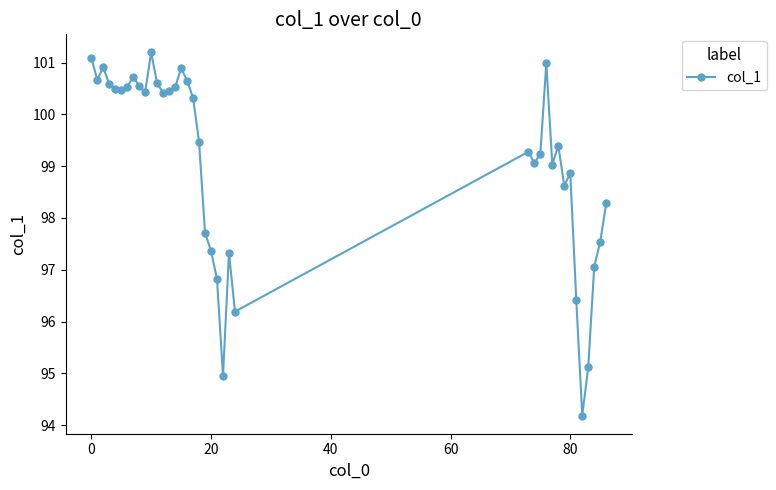

True or false: the data has more than 0 interior local peaks.

True